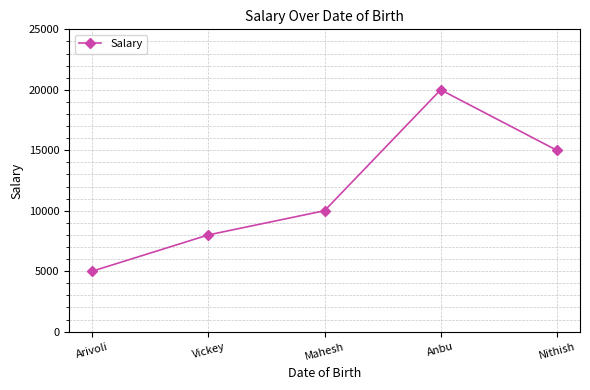

How many lines are shown in the chart?

1